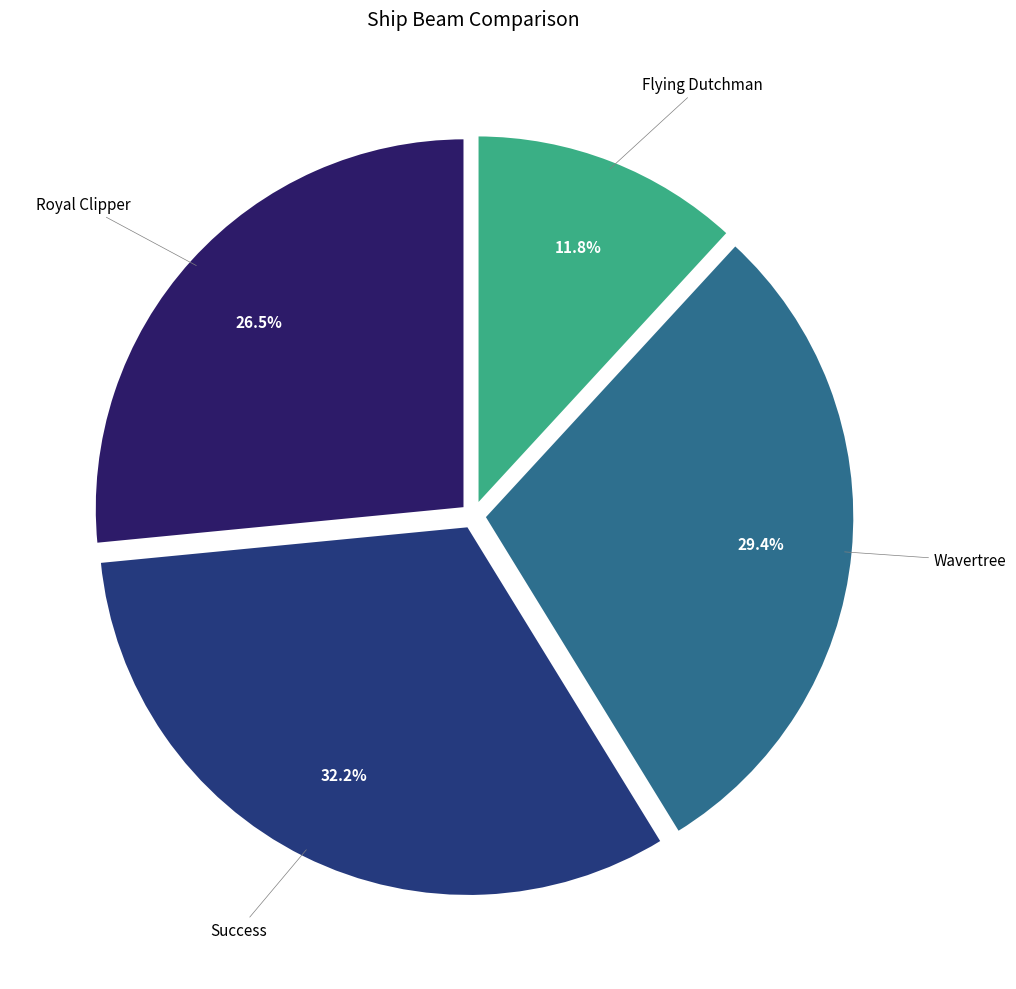

What percentage is the Success slice, to the nearest percent?

32%